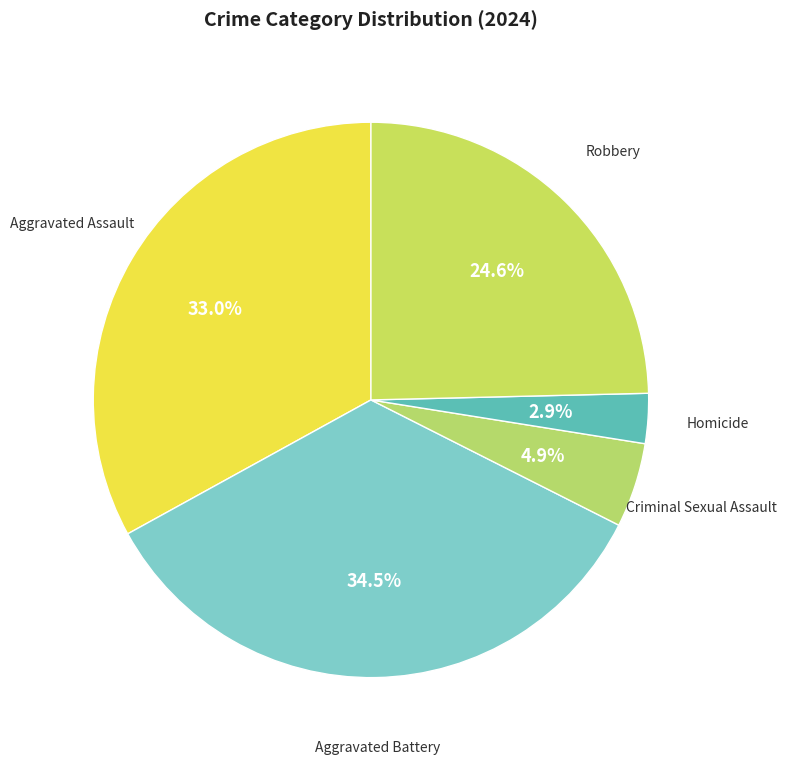

Rank the categories by value from highest to lowest.

Aggravated Battery, Aggravated Assault, Robbery, Criminal Sexual Assault, Homicide